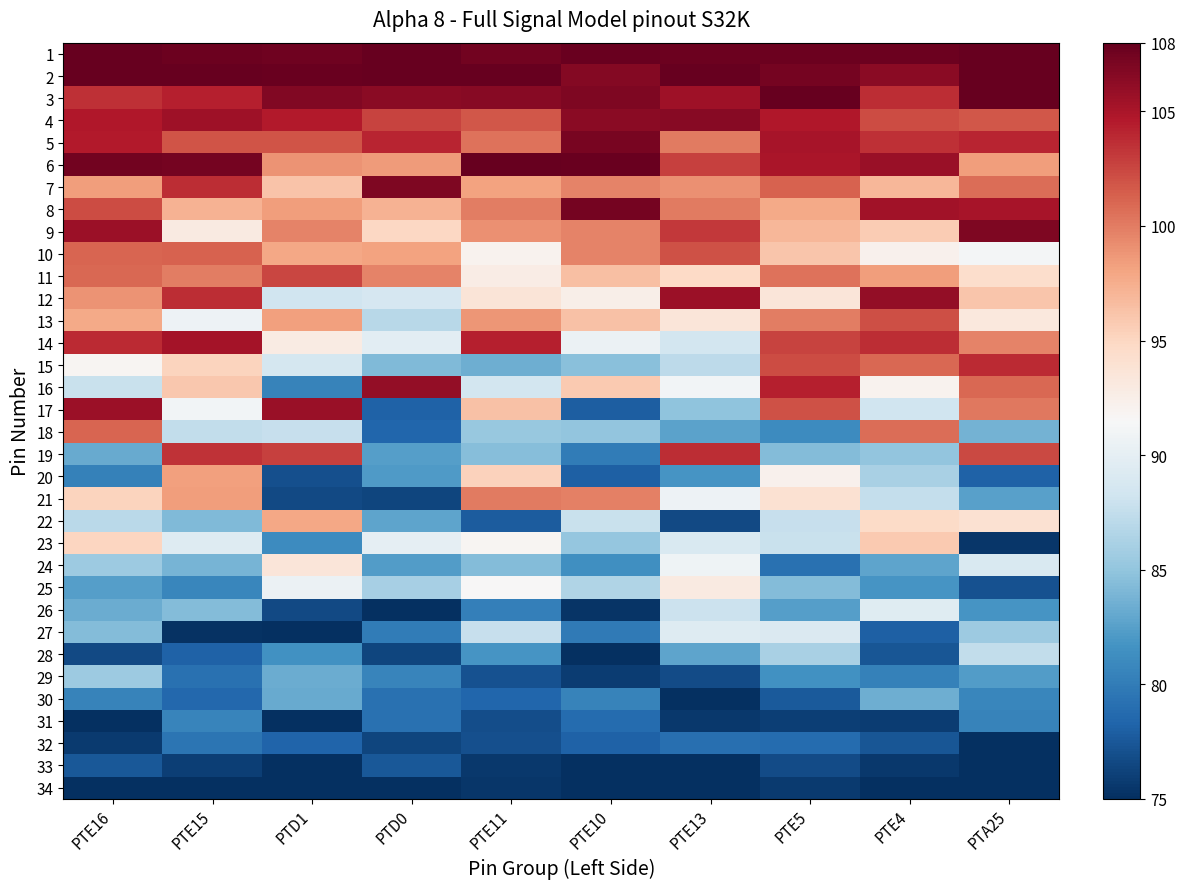

Reading left to right, extract all data points from this chart.

row_0: PTE16=108.0	PTE15=107.7	PTD1=107.5	PTD0=108.0	PTE11=107.4	PTE10=107.8	PTE13=107.7	PTE5=107.6	PTE4=107.7	PTA25=108.0
row_1: PTE16=107.9	PTE15=108.0	PTD1=107.8	PTD0=108.0	PTE11=108.0	PTE10=106.6	PTE13=108.0	PTE5=107.3	PTE4=106.4	PTA25=108.0
row_2: PTE16=103.5	PTE15=104.3	PTD1=106.8	PTD0=106.3	PTE11=106.5	PTE10=106.9	PTE13=105.5	PTE5=108.0	PTE4=103.7	PTA25=108.0
row_3: PTE16=104.7	PTE15=105.5	PTD1=104.6	PTD0=102.6	PTE11=101.8	PTE10=106.3	PTE13=106.5	PTE5=104.8	PTE4=102.3	PTA25=101.8
row_4: PTE16=104.6	PTE15=101.9	PTD1=101.9	PTD0=104.1	PTE11=100.4	PTE10=107.1	PTE13=100.1	PTE5=105.0	PTE4=103.6	PTA25=104.1
row_5: PTE16=107.4	PTE15=107.4	PTD1=99.0	PTD0=98.5	PTE11=107.9	PTE10=107.7	PTE13=102.8	PTE5=105.0	PTE4=105.7	PTA25=98.4
row_6: PTE16=98.3	PTE15=103.7	PTD1=96.2	PTD0=106.9	PTE11=98.1	PTE10=99.7	PTE13=99.0	PTE5=101.3	PTE4=97.0	PTA25=100.7
row_7: PTE16=102.2	PTE15=97.3	PTD1=98.5	PTD0=97.3	PTE11=100.0	PTE10=107.3	PTE13=100.0	PTE5=97.8	PTE4=105.4	PTA25=105.1
row_8: PTE16=105.6	PTE15=93.0	PTD1=99.7	PTD0=94.9	PTE11=99.0	PTE10=99.7	PTE13=103.2	PTE5=97.0	PTE4=95.7	PTA25=107.0
row_9: PTE16=101.1	PTE15=101.3	PTD1=97.9	PTD0=98.2	PTE11=92.1	PTE10=99.6	PTE13=102.0	PTE5=96.1	PTE4=92.3	PTA25=91.2
row_10: PTE16=100.9	PTE15=99.9	PTD1=102.5	PTD0=99.7	PTE11=92.7	PTE10=96.4	PTE13=94.8	PTE5=100.4	PTE4=98.3	PTA25=94.4
row_11: PTE16=98.9	PTE15=103.7	PTD1=88.2	PTD0=88.7	PTE11=93.7	PTE10=92.4	PTE13=105.7	PTE5=93.4	PTE4=106.1	PTA25=96.0
row_12: PTE16=97.8	PTE15=90.6	PTD1=98.3	PTD0=86.9	PTE11=98.8	PTE10=96.3	PTE13=93.5	PTE5=100.0	PTE4=102.1	PTA25=93.3
row_13: PTE16=103.8	PTE15=105.2	PTD1=92.9	PTD0=89.7	PTE11=104.4	PTE10=90.5	PTE13=88.4	PTE5=102.7	PTE4=103.7	PTA25=99.6
row_14: PTE16=91.8	PTE15=95.2	PTD1=88.6	PTD0=84.2	PTE11=83.5	PTE10=84.7	PTE13=87.2	PTE5=102.3	PTE4=101.0	PTA25=103.8
row_15: PTE16=87.8	PTE15=95.9	PTD1=80.5	PTD0=106.0	PTE11=88.5	PTE10=95.8	PTE13=91.0	PTE5=104.3	PTE4=92.1	PTA25=100.9
row_16: PTE16=105.7	PTE15=91.0	PTD1=105.8	PTD0=78.1	PTE11=96.3	PTE10=77.9	PTE13=84.8	PTE5=102.0	PTE4=88.2	PTA25=100.2
row_17: PTE16=101.1	PTE15=87.4	PTD1=87.6	PTD0=78.4	PTE11=85.3	PTE10=85.0	PTE13=82.7	PTE5=81.1	PTE4=100.7	PTA25=83.7
row_18: PTE16=83.2	PTE15=103.5	PTD1=102.8	PTD0=82.4	PTE11=84.4	PTE10=79.9	PTE13=103.7	PTE5=84.4	PTE4=84.9	PTA25=102.4
row_19: PTE16=80.3	PTE15=98.3	PTD1=76.9	PTD0=82.2	PTE11=95.3	PTE10=78.1	PTE13=81.8	PTE5=92.2	PTE4=86.2	PTA25=78.1
row_20: PTE16=95.2	PTE15=98.4	PTD1=76.6	PTD0=76.3	PTE11=100.1	PTE10=99.8	PTE13=90.7	PTE5=94.0	PTE4=87.6	PTA25=82.6
row_21: PTE16=87.1	PTE15=84.3	PTD1=97.9	PTD0=82.8	PTE11=77.8	PTE10=87.9	PTE13=76.6	PTE5=87.7	PTE4=94.6	PTA25=94.0
row_22: PTE16=95.0	PTE15=89.3	PTD1=81.1	PTD0=90.0	PTE11=91.9	PTE10=85.2	PTE13=89.1	PTE5=87.8	PTE4=95.9	PTA25=75.5
row_23: PTE16=85.5	PTE15=83.9	PTD1=93.5	PTD0=82.3	PTE11=84.3	PTE10=81.4	PTE13=90.8	PTE5=79.2	PTE4=82.8	PTA25=89.0
row_24: PTE16=82.5	PTE15=80.7	PTD1=90.5	PTD0=86.0	PTE11=91.6	PTE10=86.6	PTE13=93.0	PTE5=84.3	PTE4=81.8	PTA25=77.2
row_25: PTE16=83.3	PTE15=84.3	PTD1=76.7	PTD0=75.1	PTE11=80.2	PTE10=75.3	PTE13=88.0	PTE5=82.4	PTE4=89.6	PTA25=81.8
row_26: PTE16=84.3	PTE15=75.2	PTD1=75.0	PTD0=79.9	PTE11=87.8	PTE10=79.8	PTE13=89.3	PTE5=89.1	PTE4=78.0	PTA25=85.4
row_27: PTE16=76.7	PTE15=78.1	PTD1=81.5	PTD0=76.4	PTE11=81.7	PTE10=75.0	PTE13=82.9	PTE5=86.1	PTE4=77.4	PTA25=87.5
row_28: PTE16=85.5	PTE15=79.2	PTD1=83.4	PTD0=80.6	PTE11=77.1	PTE10=75.8	PTE13=76.7	PTE5=81.5	PTE4=80.3	PTA25=82.3
row_29: PTE16=80.5	PTE15=78.6	PTD1=83.2	PTD0=79.2	PTE11=78.4	PTE10=80.4	PTE13=75.0	PTE5=77.6	PTE4=83.5	PTA25=80.7
row_30: PTE16=75.0	PTE15=80.6	PTD1=75.0	PTD0=79.2	PTE11=76.9	PTE10=78.7	PTE13=75.5	PTE5=75.9	PTE4=75.8	PTA25=80.4
row_31: PTE16=75.8	PTE15=79.4	PTD1=78.3	PTD0=76.4	PTE11=77.0	PTE10=78.2	PTE13=79.1	PTE5=78.8	PTE4=77.3	PTA25=75.0
row_32: PTE16=77.5	PTE15=76.0	PTD1=75.0	PTD0=77.5	PTE11=75.6	PTE10=75.0	PTE13=75.0	PTE5=76.7	PTE4=75.6	PTA25=75.0
row_33: PTE16=75.0	PTE15=75.1	PTD1=75.0	PTD0=75.0	PTE11=75.4	PTE10=75.0	PTE13=75.0	PTE5=75.7	PTE4=75.0	PTA25=75.0